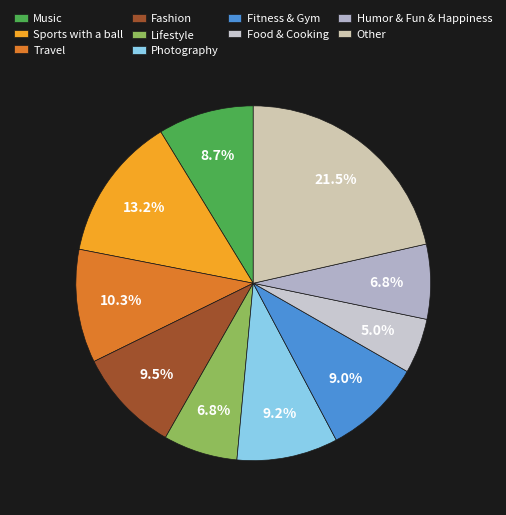

What is the total percentage of Sports with a ball and Fitness & Gym?

22.2%